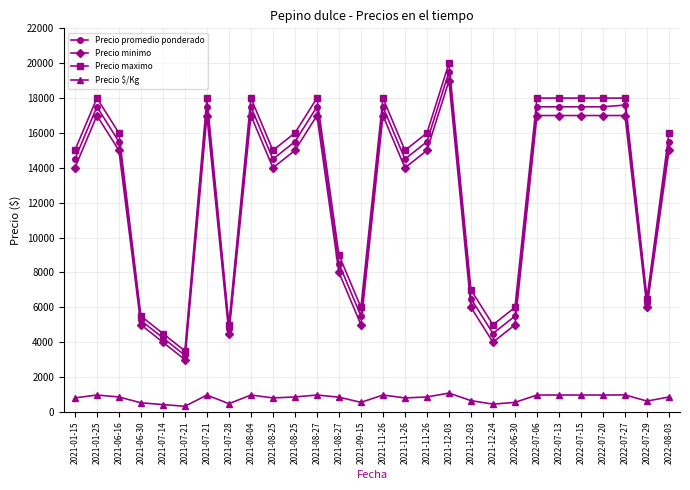

At how many categories does at least one series exceed 17184?

11